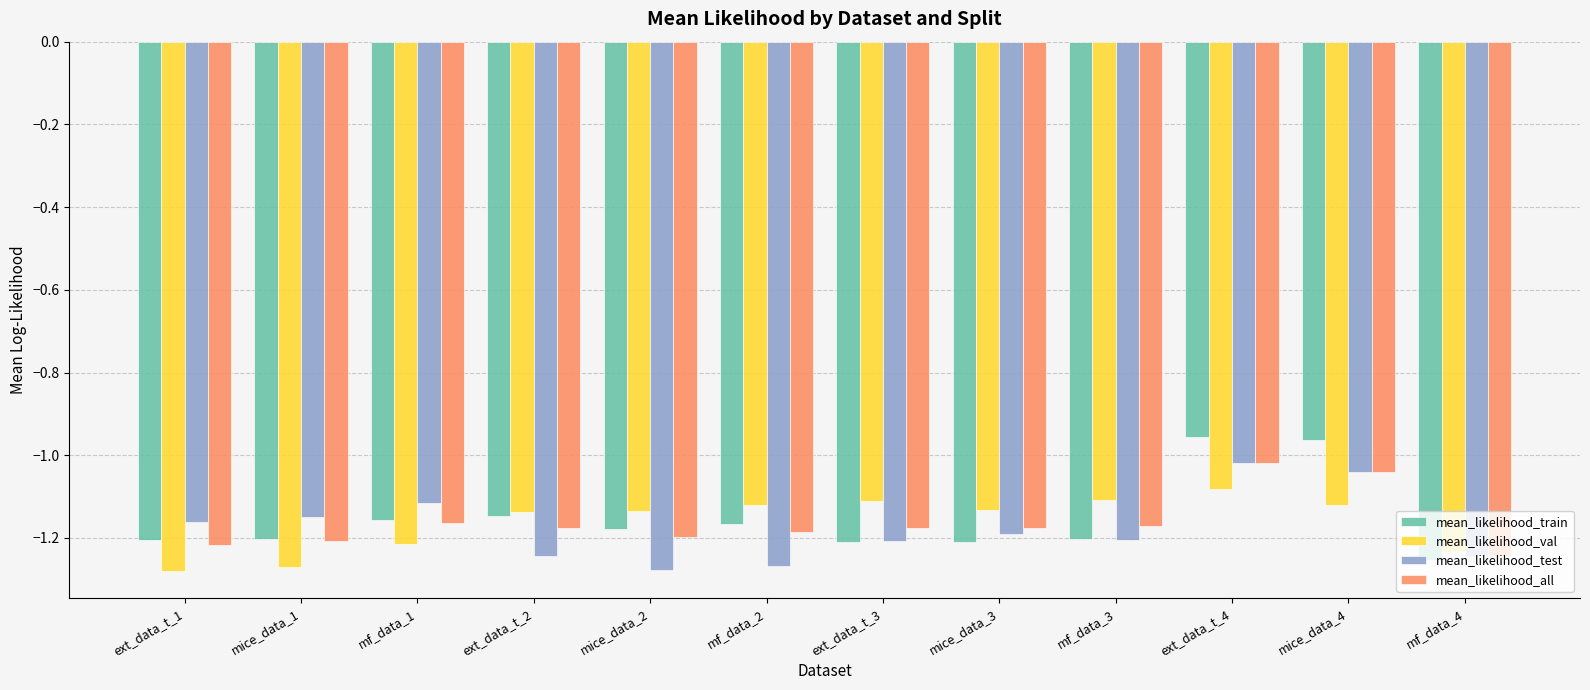

Between mice_data_2 and mice_data_4, which series saw the biggest shift?

mean_likelihood_test